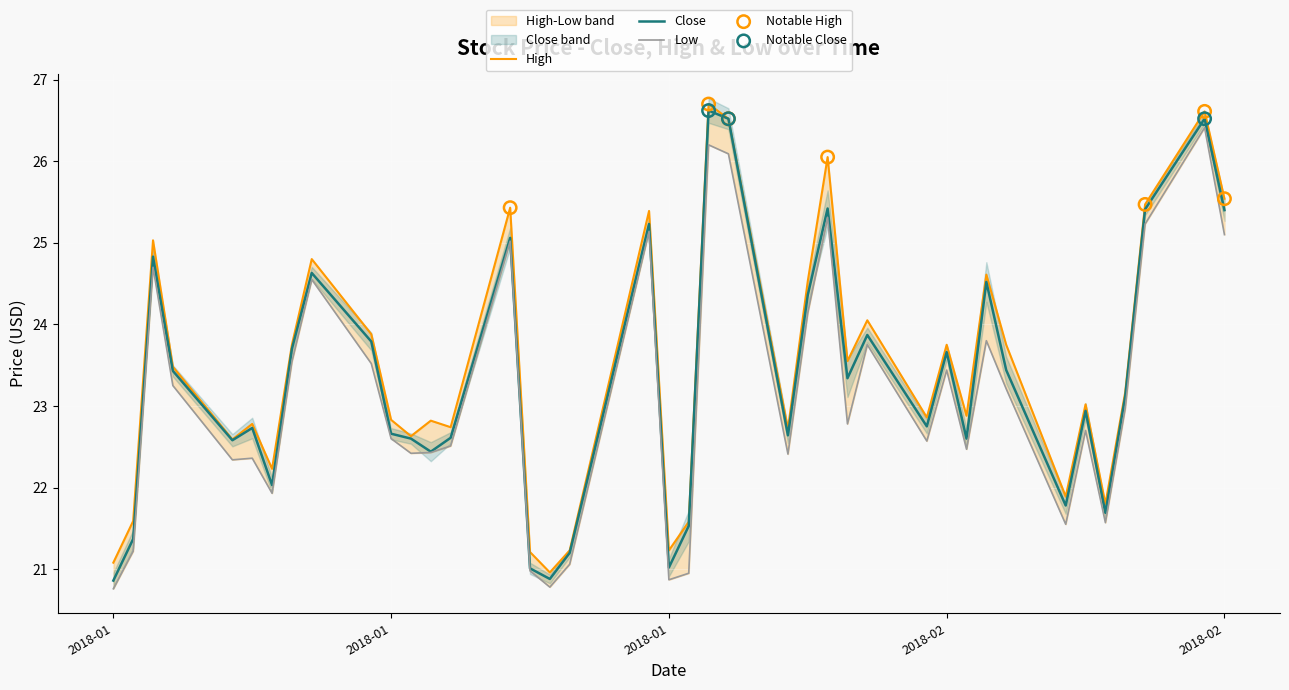

What are all the series names shown in the legend?

Close, High, Low